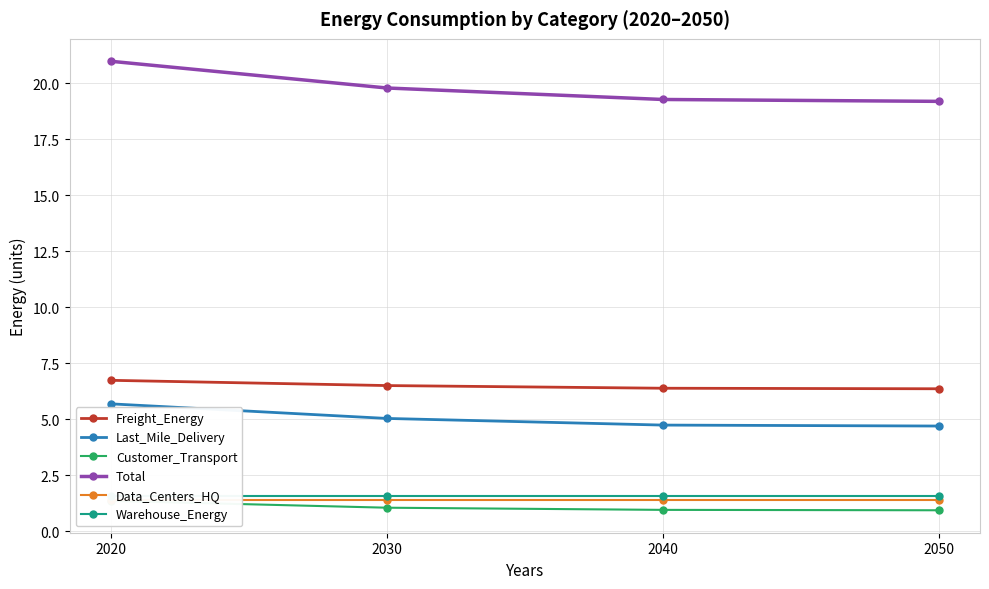

Reading left to right, extract all data points from this chart.

Freight_Energy: 2020=6.7	2030=6.5	2040=6.4	2050=6.4
Last_Mile_Delivery: 2020=5.7	2030=5.0	2040=4.7	2050=4.7
Customer_Transport: 2020=1.4	2030=1.0	2040=0.9	2050=0.9
Total: 2020=21.0	2030=19.8	2040=19.3	2050=19.2
Data_Centers_HQ: 2020=1.4	2030=1.4	2040=1.4	2050=1.4
Warehouse_Energy: 2020=1.5	2030=1.5	2040=1.5	2050=1.5